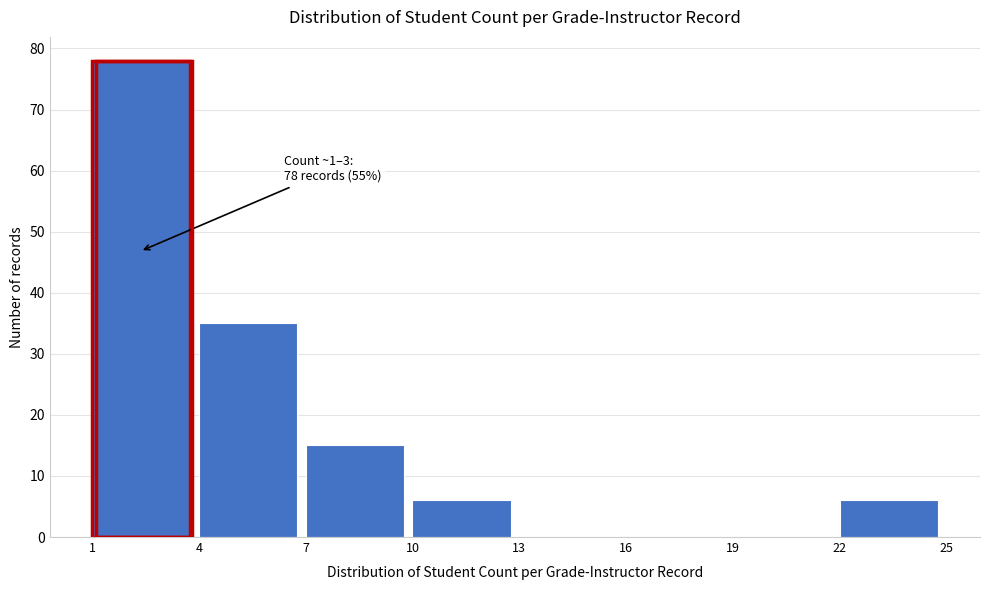

Which range on the x-axis has the tallest bar?

1 to 4